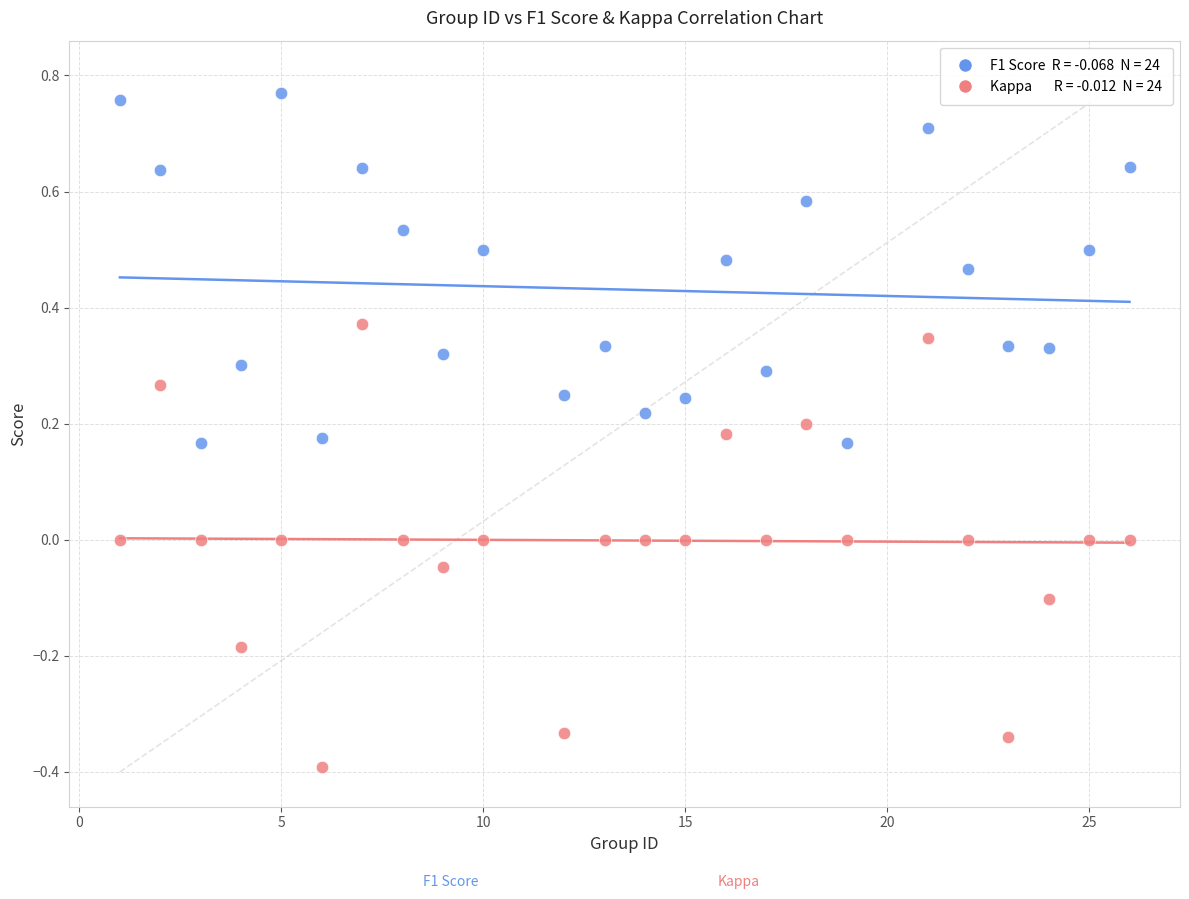

Across all data points, what is the range of X values (max minus min)?

25.0